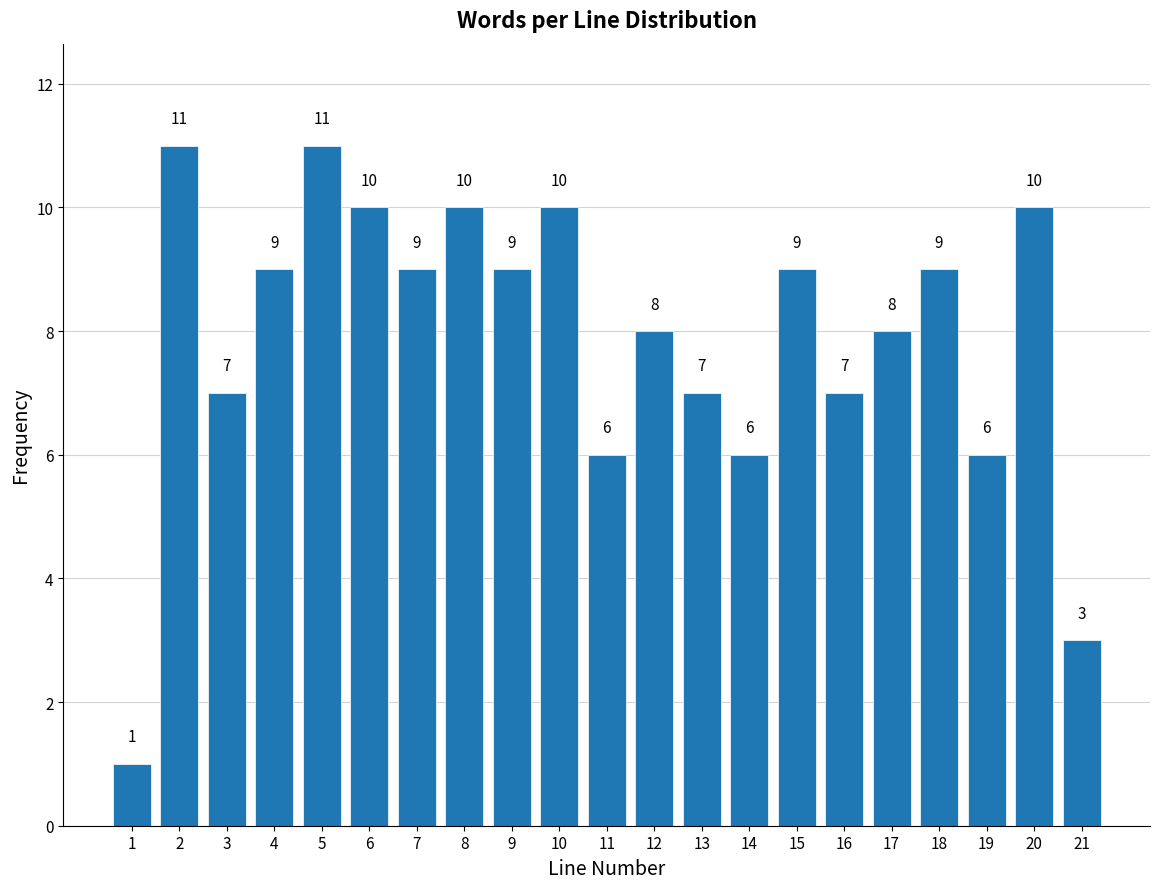

Reading right to left, what are all the values shown in this chart?

21=3	20=10	19=6	18=9	17=8	16=7	15=9	14=6	13=7	12=8	11=6	10=10	9=9	8=10	7=9	6=10	5=11	4=9	3=7	2=11	1=1